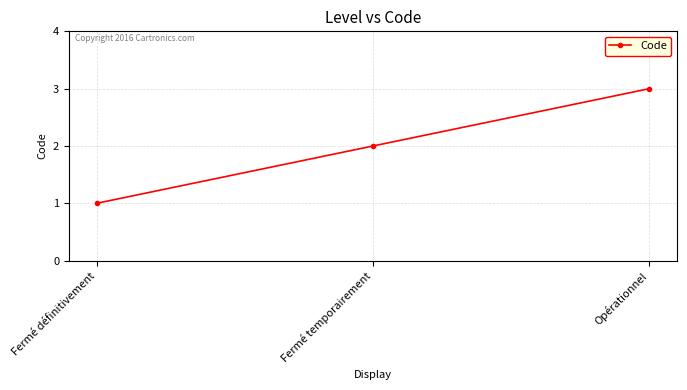

What is the change in value from Fermé définitivement to Opérationnel?

+2